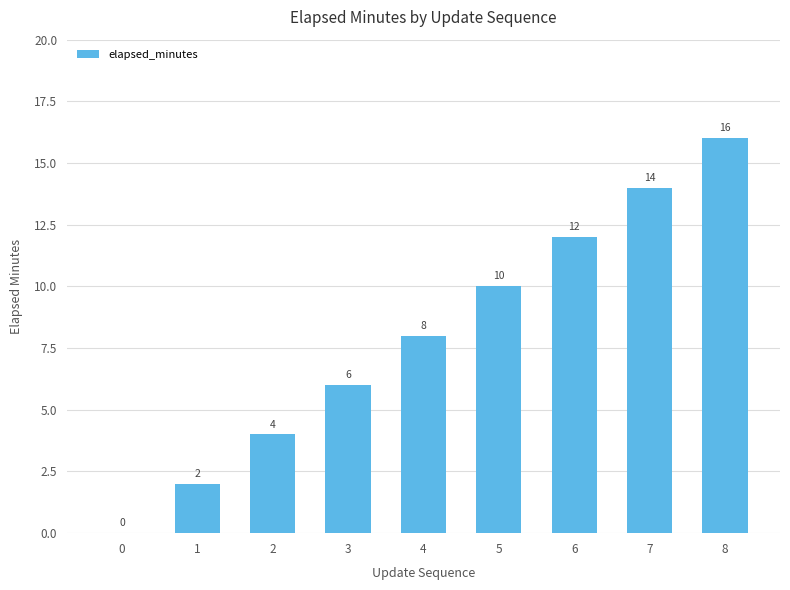

What is the approximate value at 8, to the nearest 10?

20